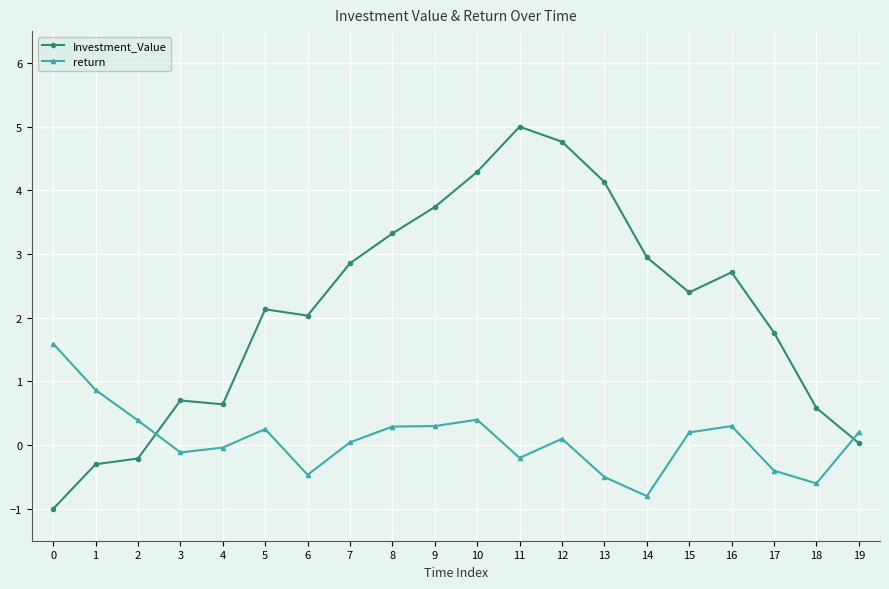

Which series has the widest spread of values?

Investment_Value